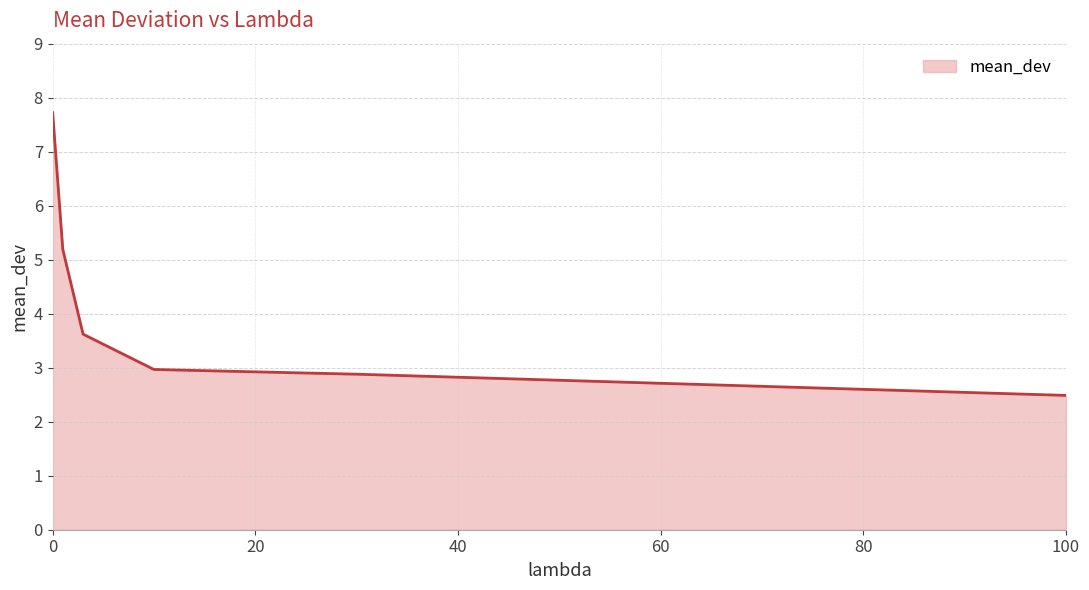

What is the difference between the maximum and minimum values?

5.2